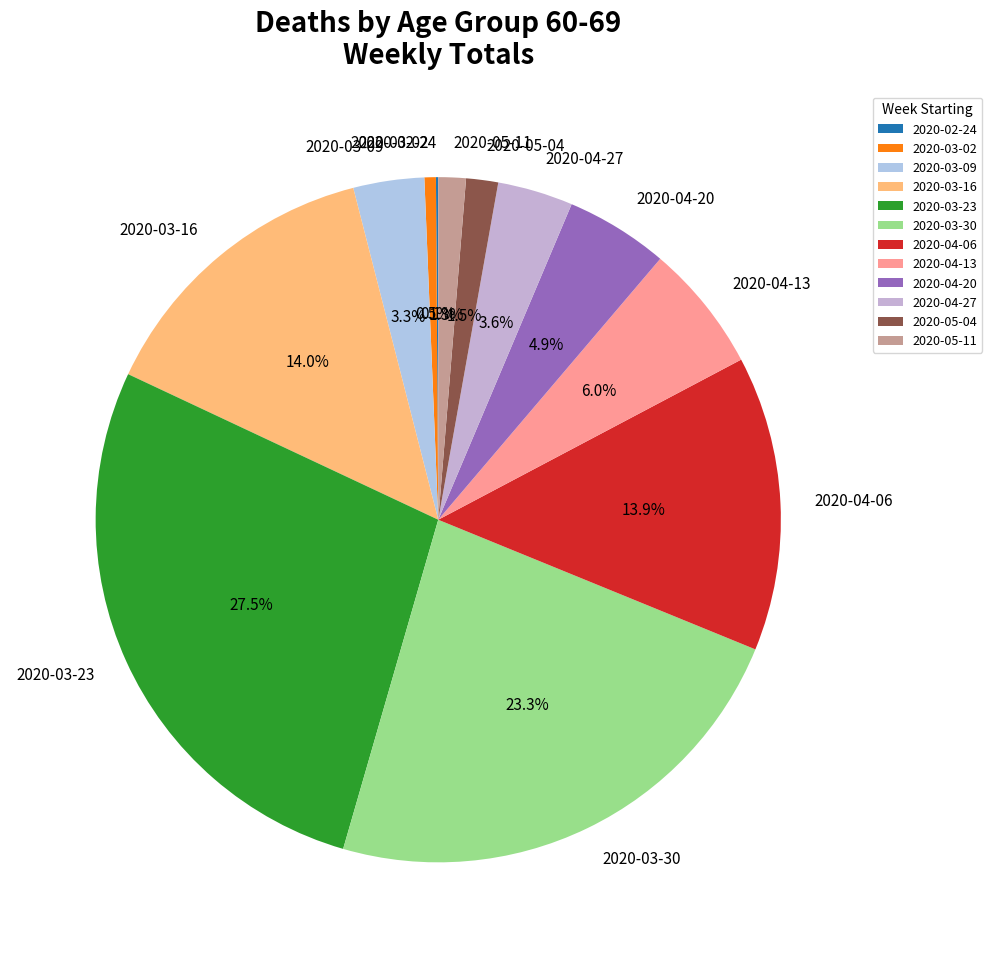

Which category has the biggest portion of the pie?

2020-03-23